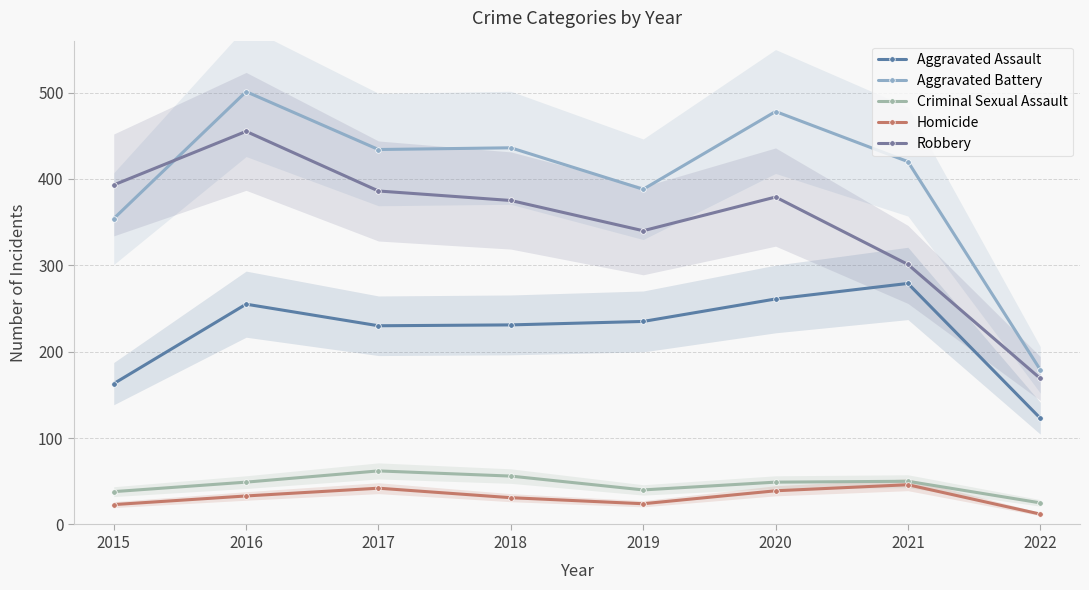

Is the value of Criminal Sexual Assault at 2016 greater than the value of Aggravated Battery at 2020?

No